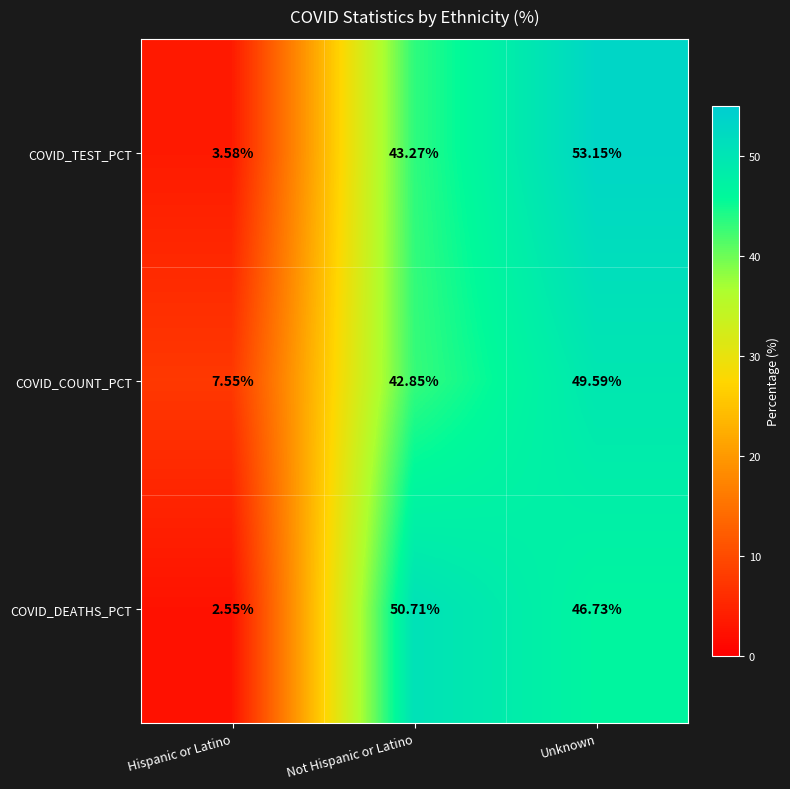

At how many categories does at least one series exceed 27?

2